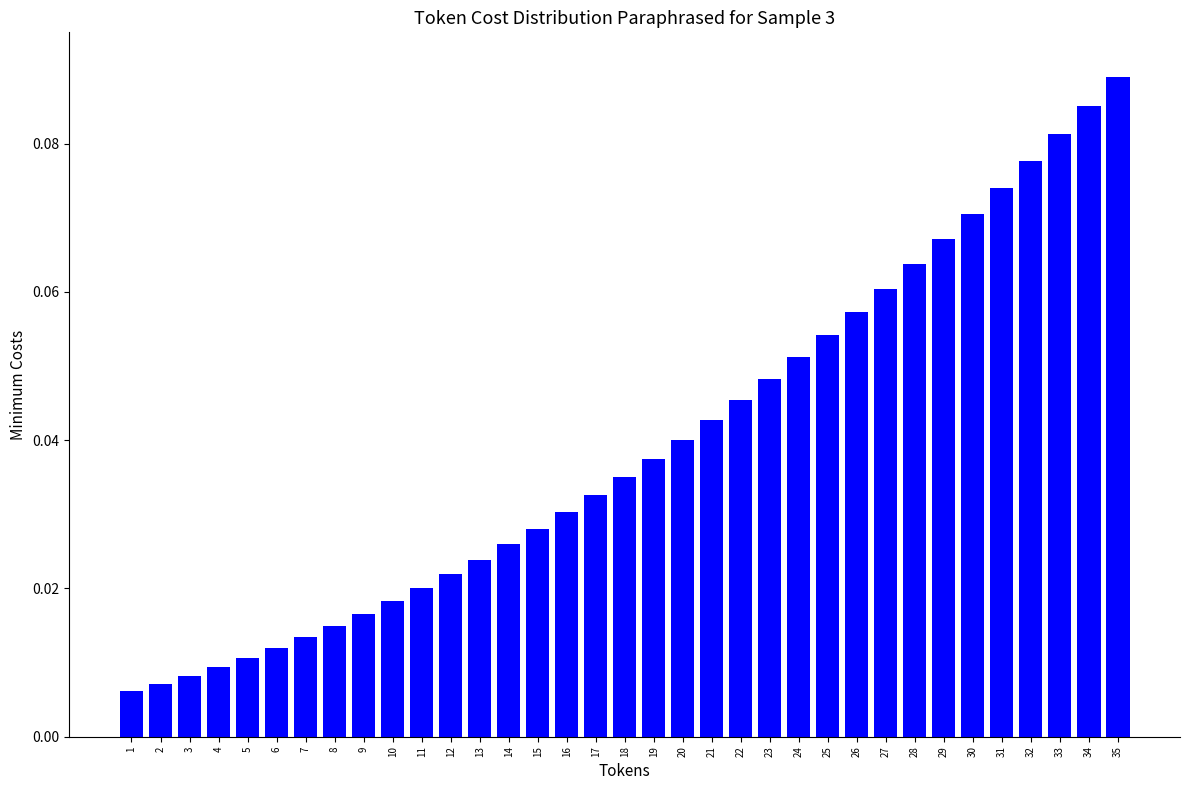

List the labels in order of value, largest first.

35, 34, 33, 32, 31, 30, 29, 28, 27, 26, 25, 24, 23, 22, 21, 20, 19, 18, 17, 16, 15, 14, 13, 12, 11, 10, 9, 8, 7, 6, 5, 4, 3, 2, 1